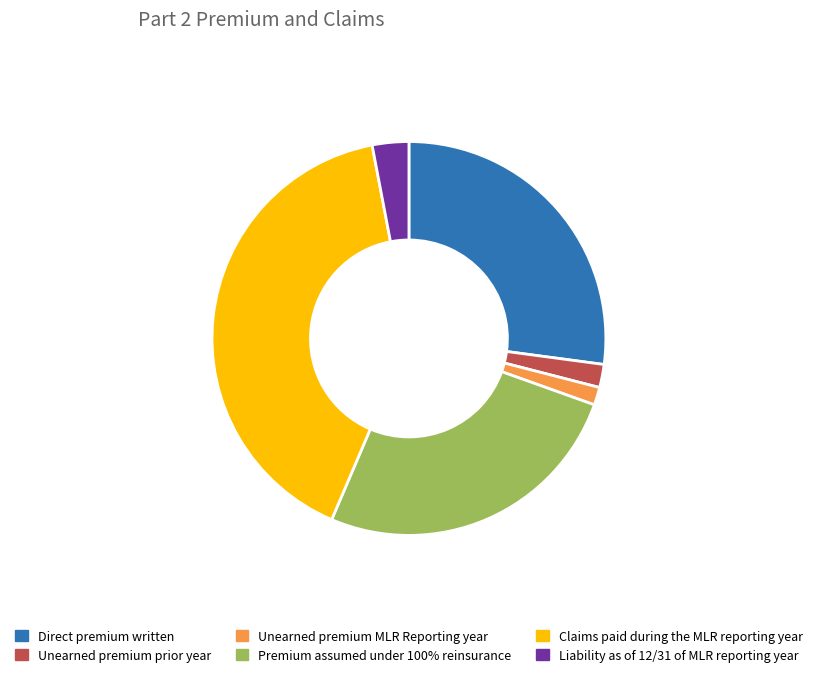

Combined, do Premium assumed under 100% reinsurance and Claims paid during the MLR reporting year account for over 50%?

Yes